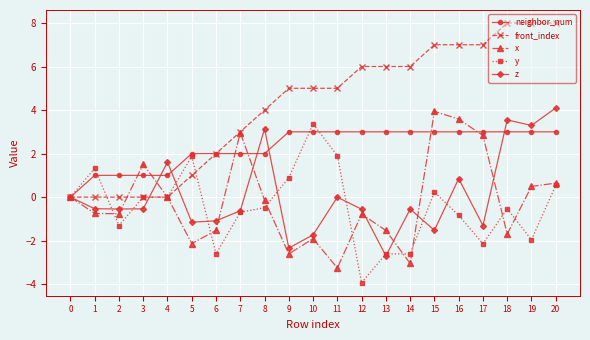

Count the number of categories in the chart.

21